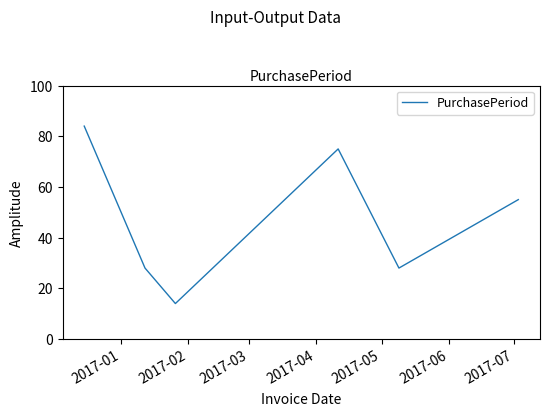

How many lines are shown in the chart?

1